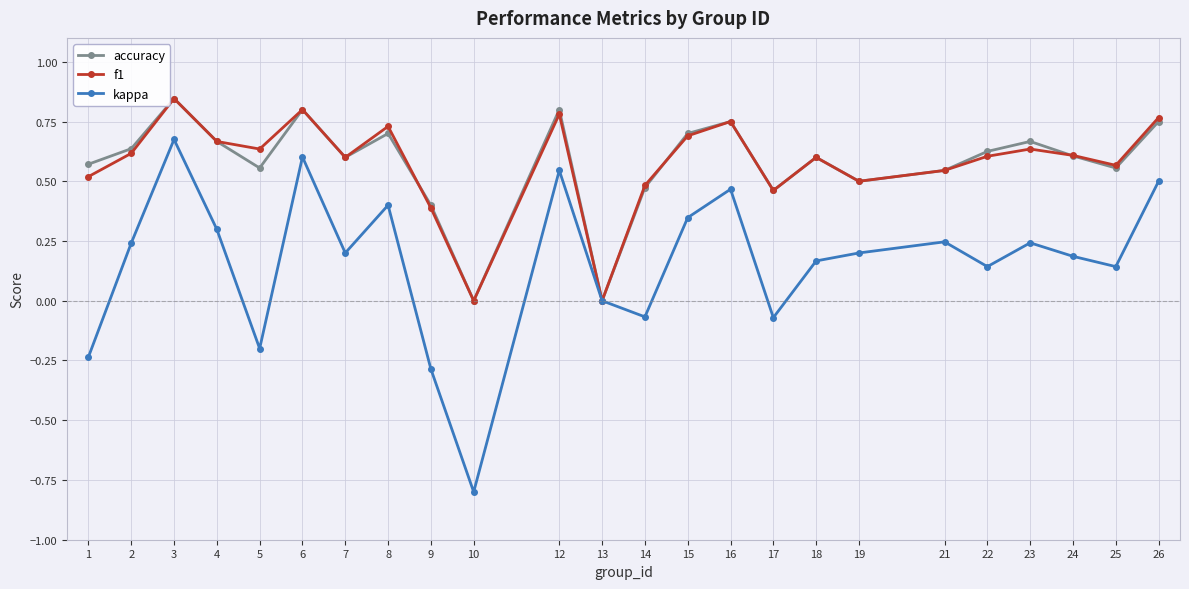

What is the difference between the highest and lowest values at 15?

0.4